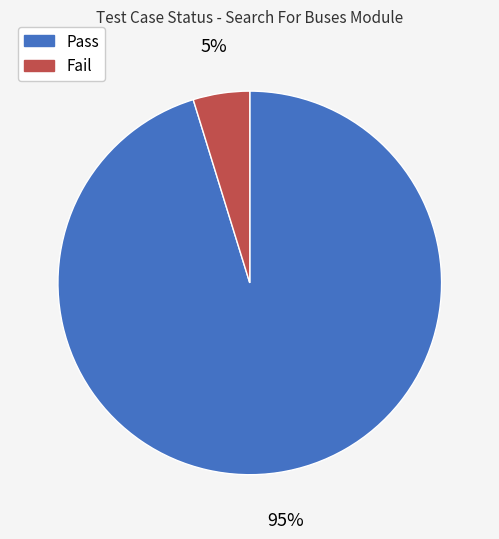

How many segments does this pie chart have?

2